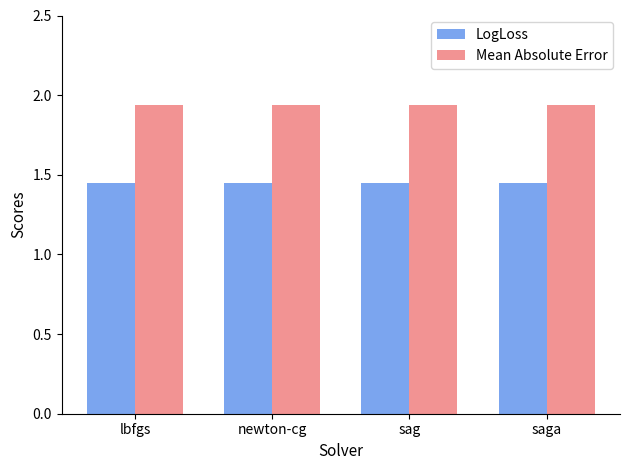

List the series in order of their overall mean, lowest first.

LogLoss, Mean Absolute Error